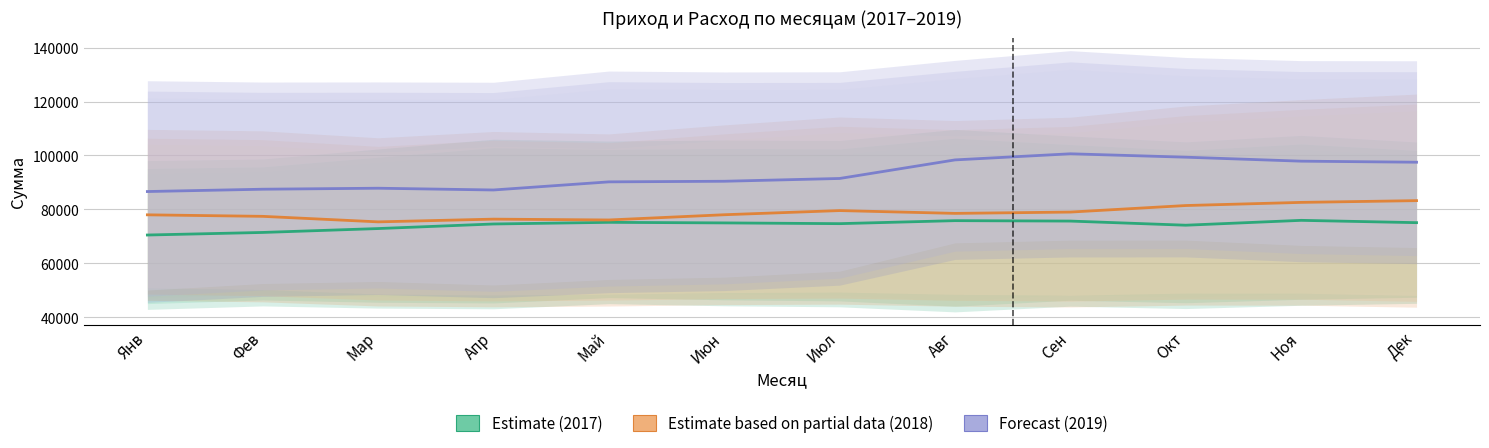

Does the chart have visible grid lines?

Yes